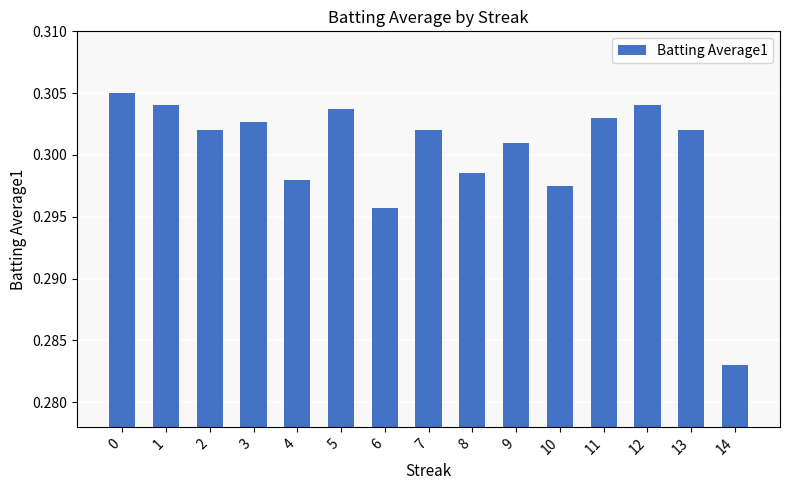

The chart shows a value of 0.5 at 6. True or false?

False